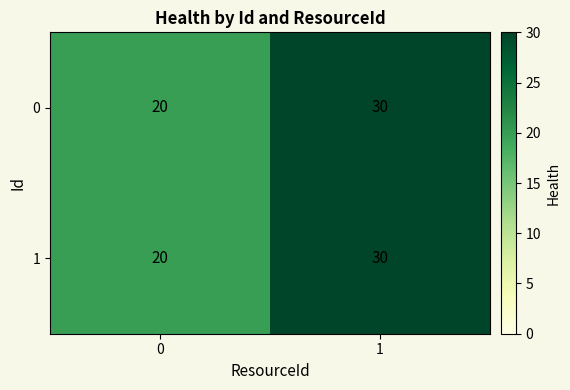

Is the value of 0 at 1 greater than the value of 1 at 0?

Yes